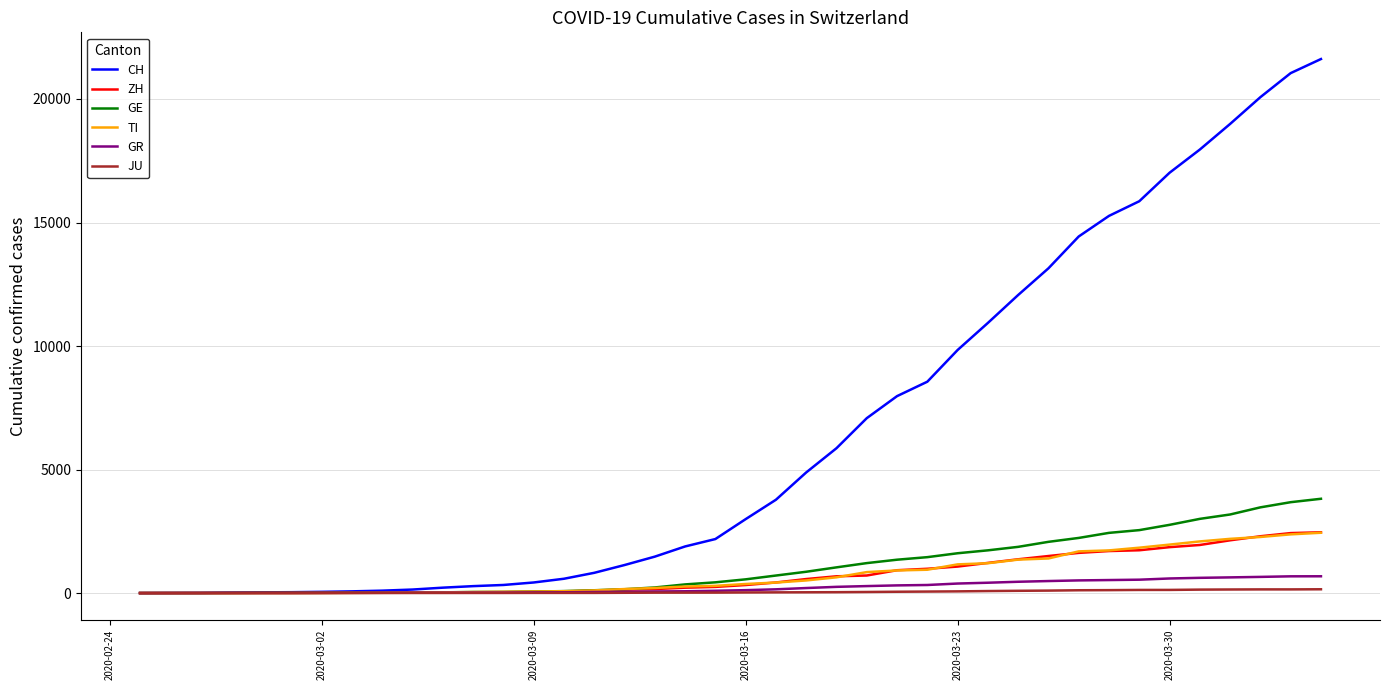

Which series has the widest spread of values?

CH